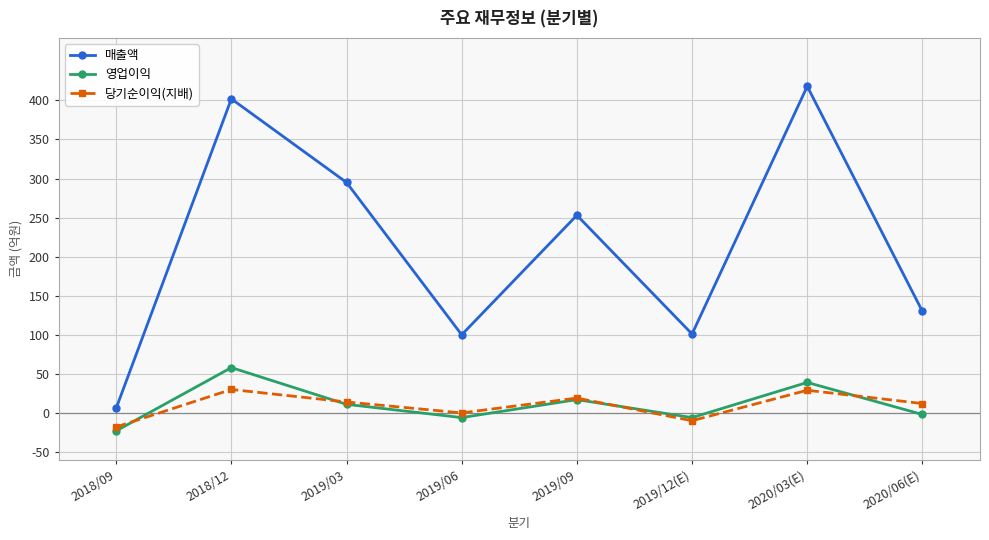

Which series has the widest spread of values?

매출액